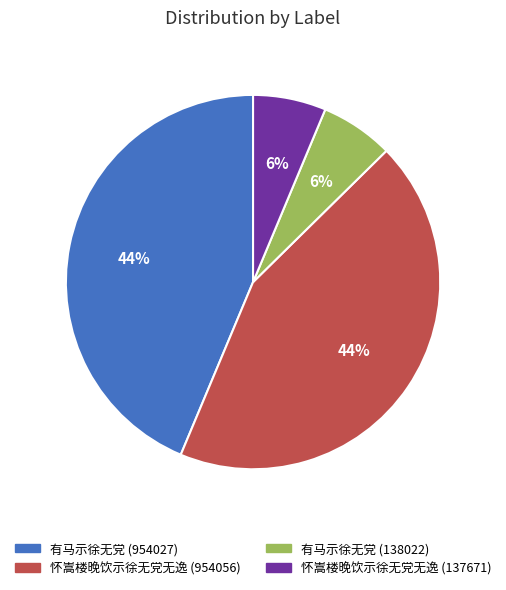

To the nearest percent, what is the average slice percentage?

25%